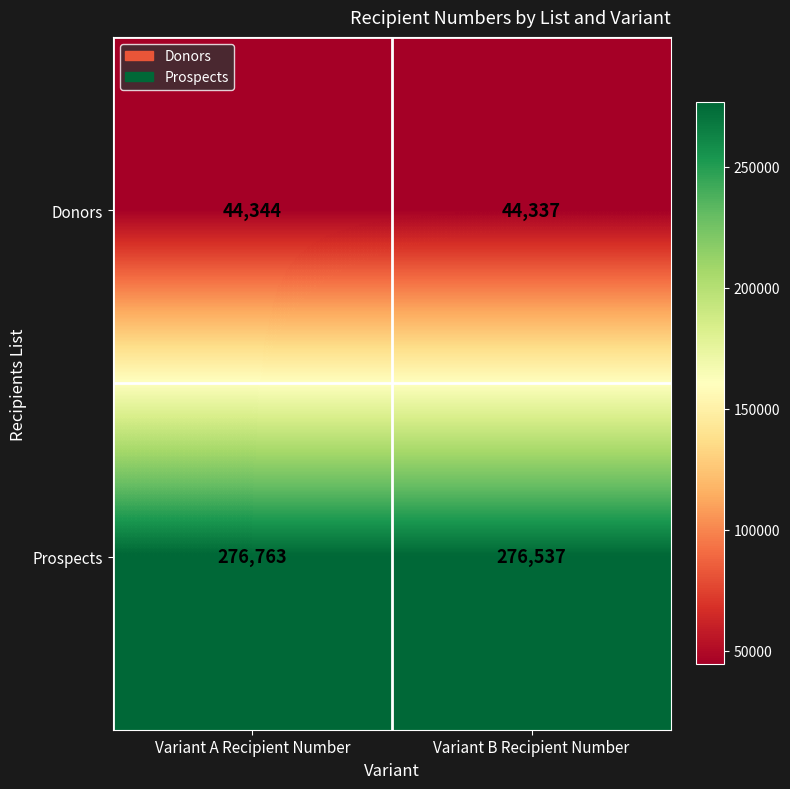

At which label is Donors closest to 44340?

Variant B Recipient Number